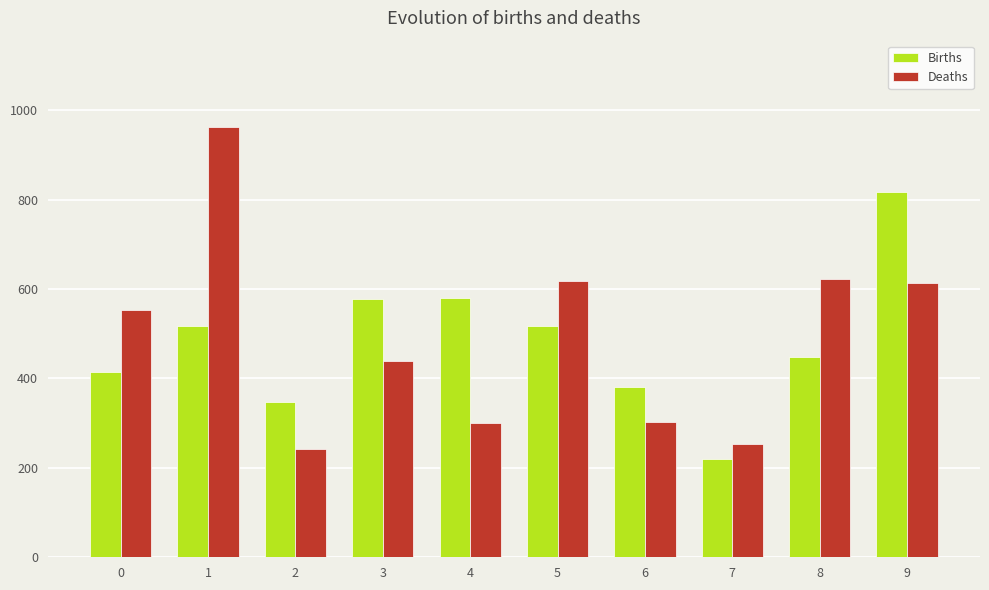

True or false: Deaths has a value of 963 at 1.

True